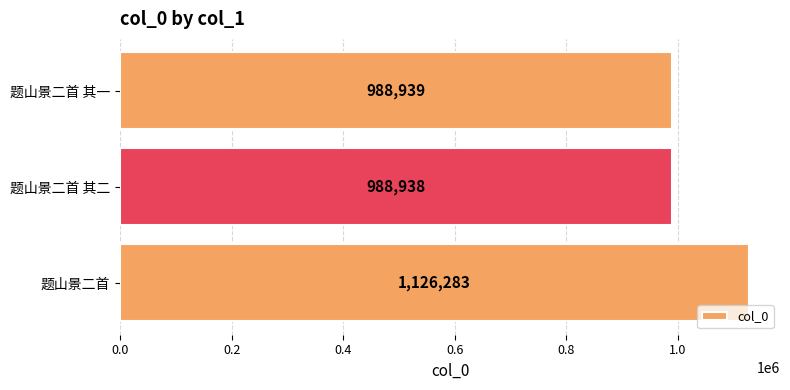

Reading top to bottom, what are all the values shown in this chart?

988939	988938	1126283